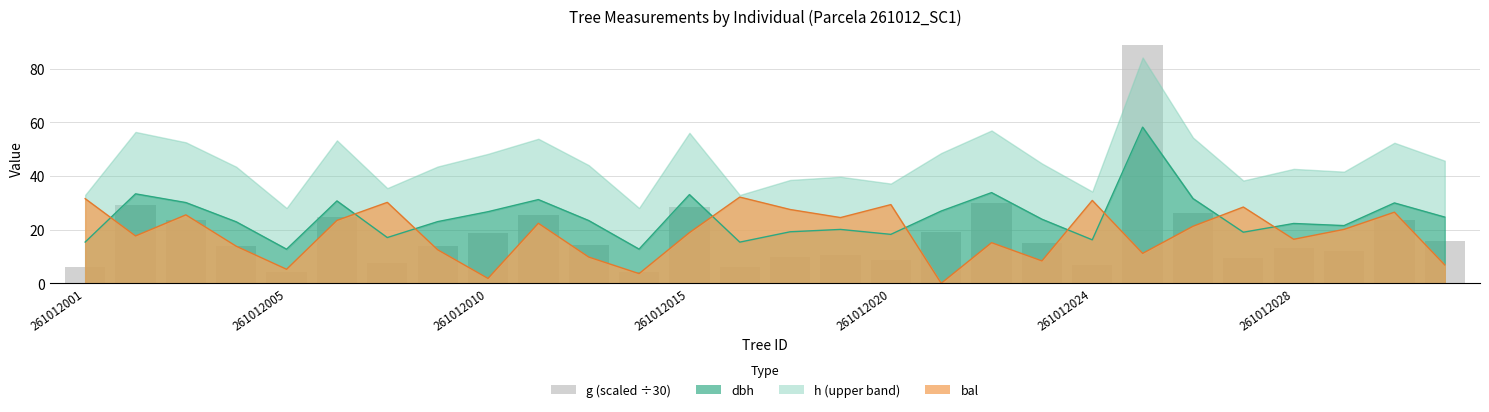

How many data points are less than 14?

14